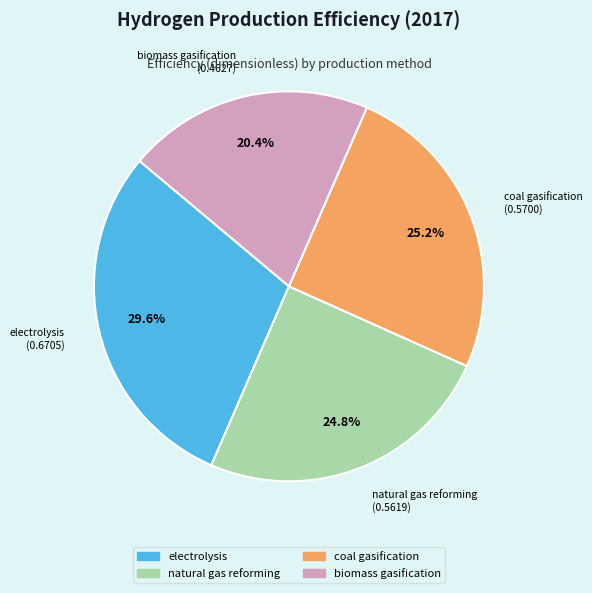

Which slice is the smallest?

biomass gasification